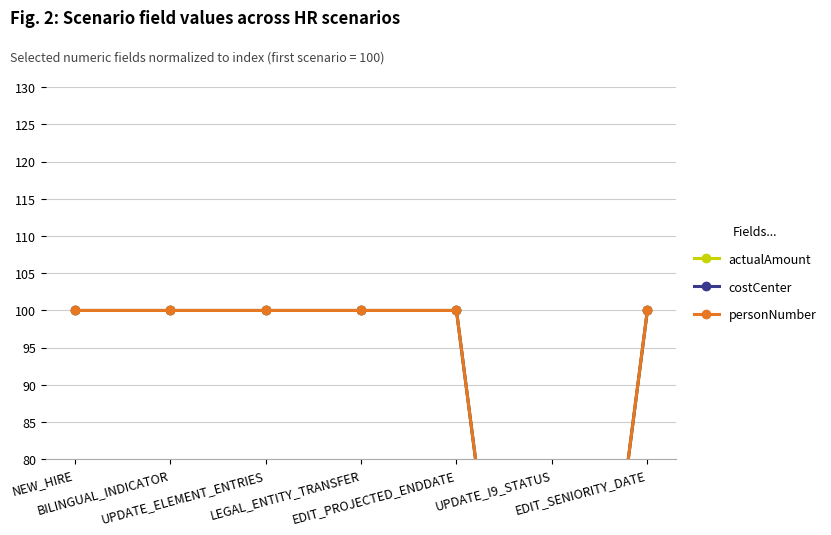

How many interior local valleys does the costCenter series have?

1